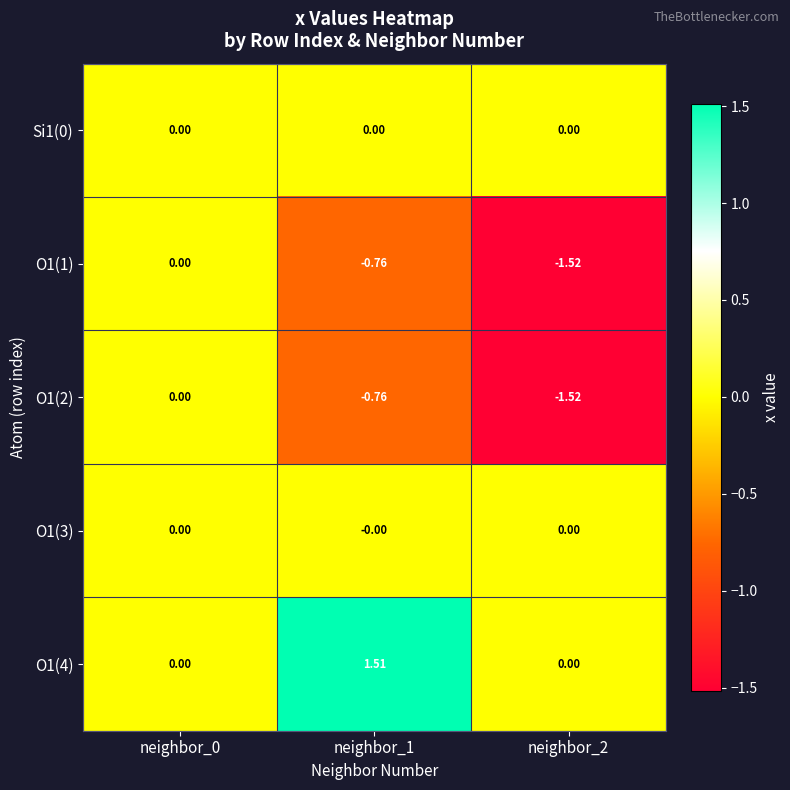

Count the number of data series in this chart.

5